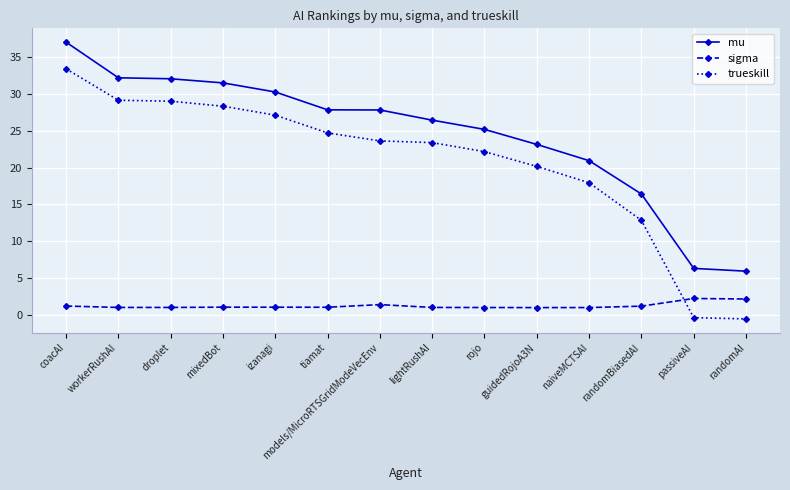

What value does the mu series have at tiamat?

27.8